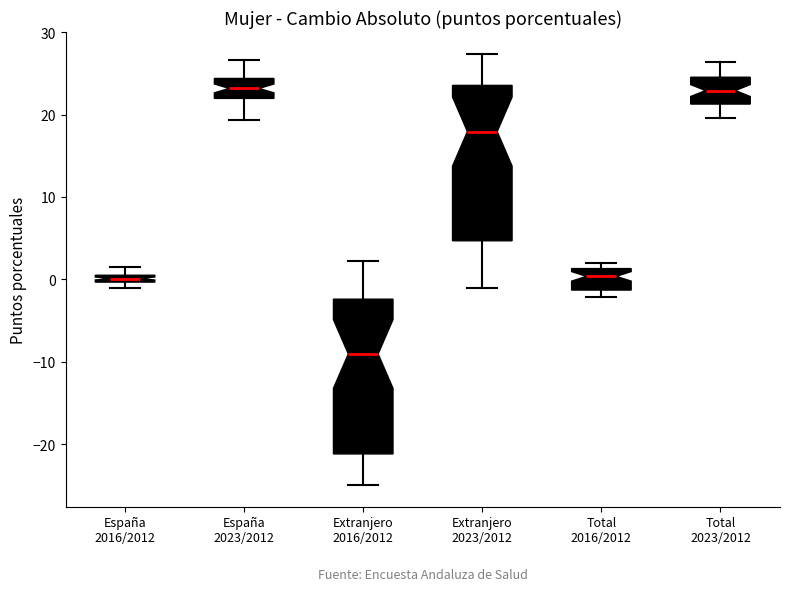

Where is the upper edge of the box for España 2023/2012 on the y-axis? The values are not printed on the chart, so give them approximately, as read against the axis.

24